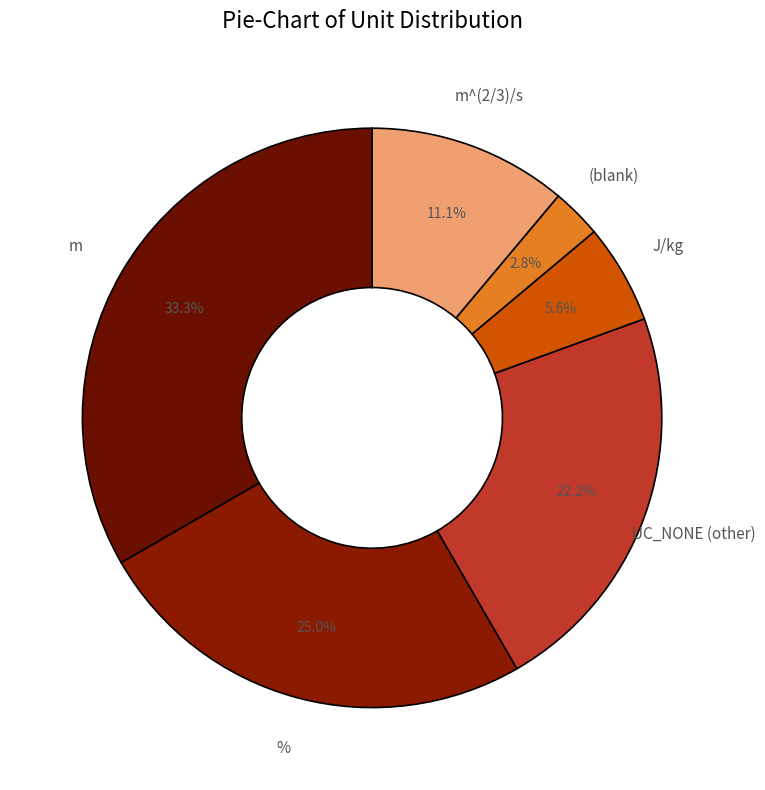

Which category has the biggest portion of the pie?

m